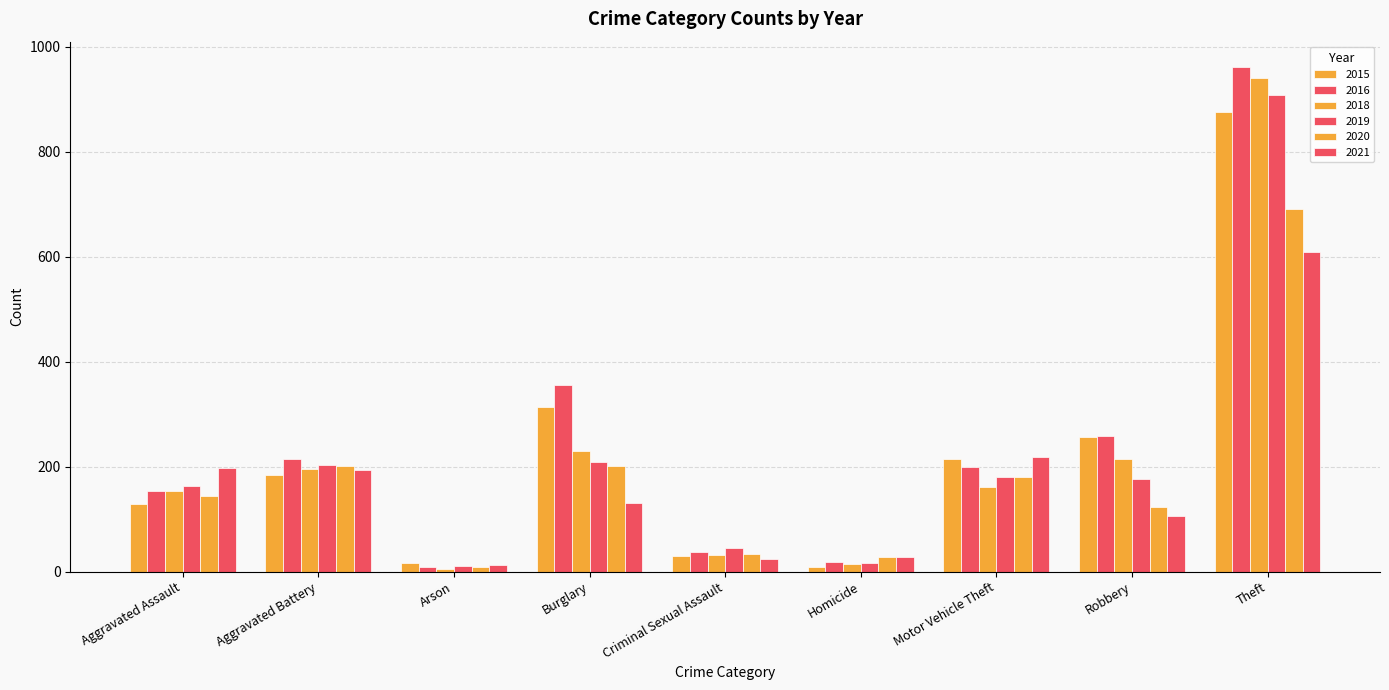

Does the chart contain stacked bars?

No